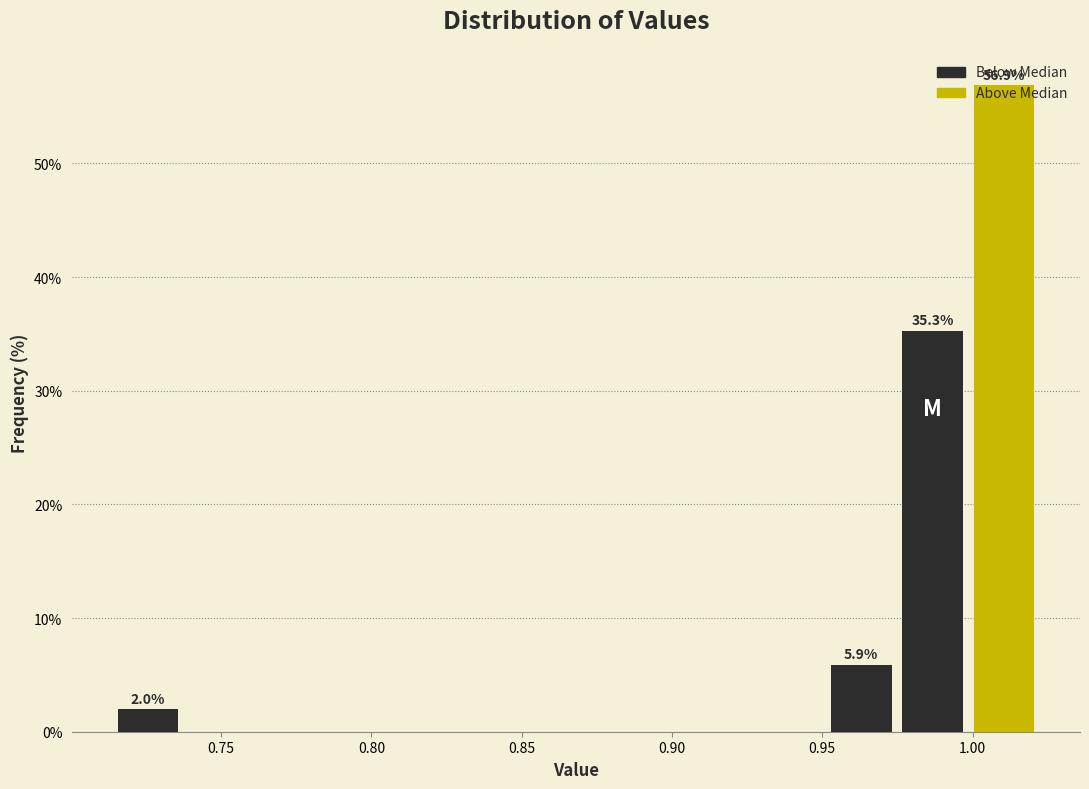

Which range on the x-axis has the tallest bar?

1.000 to 1.020